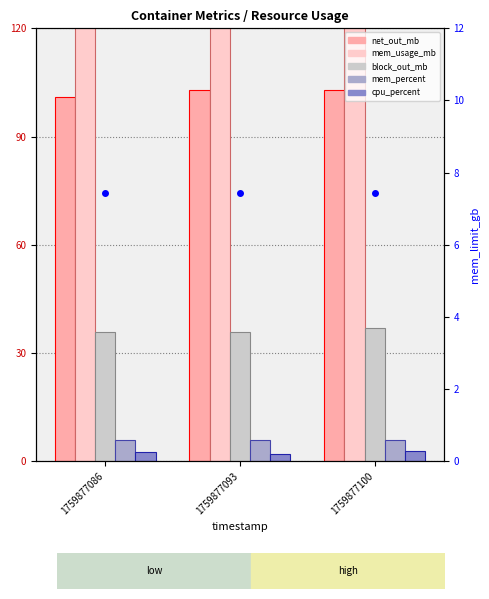

Does the chart contain stacked bars?

No